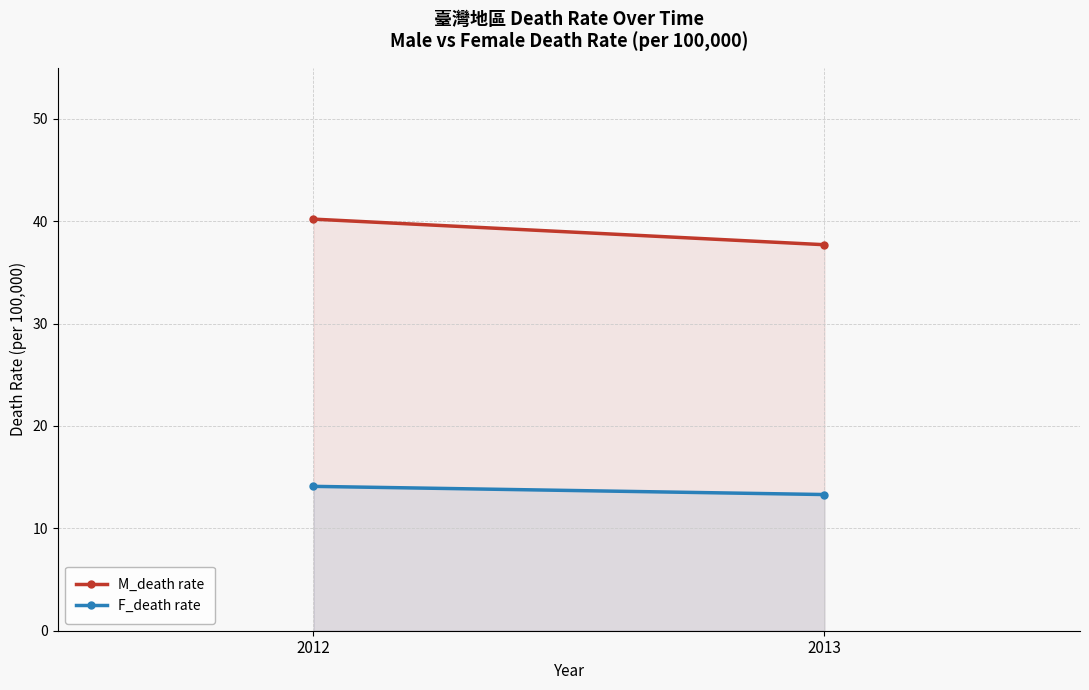

What is the total value across all series at 2012?

54.3